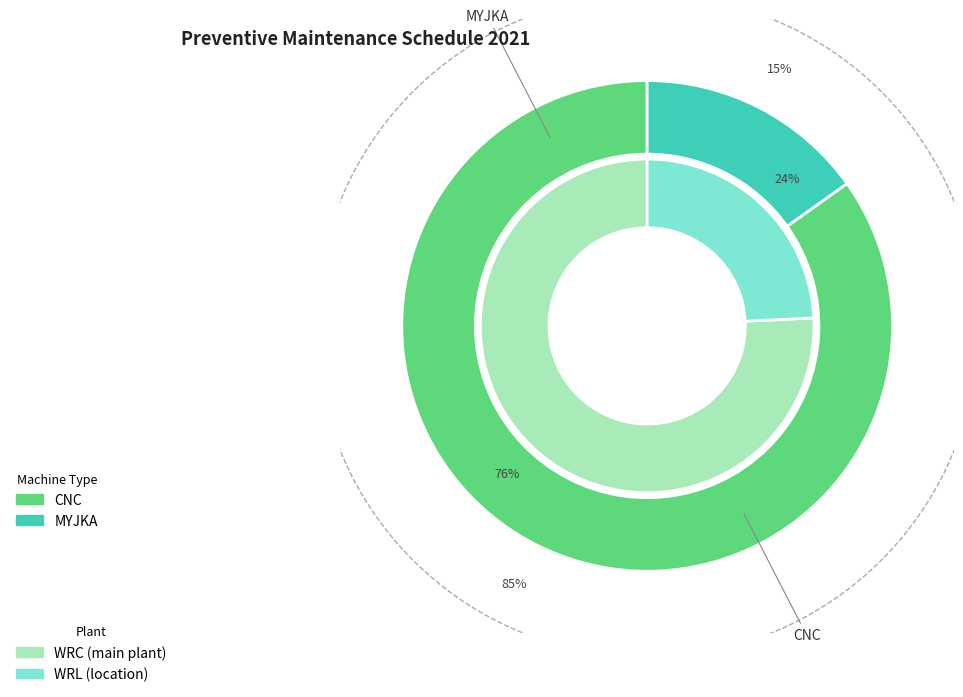

Between other and CNC, which is larger?

CNC